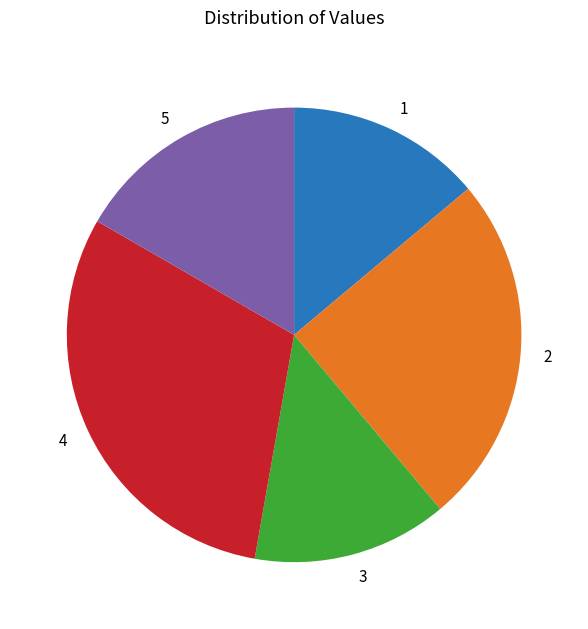

The 5 slice represents 25% of the pie. True or false?

False